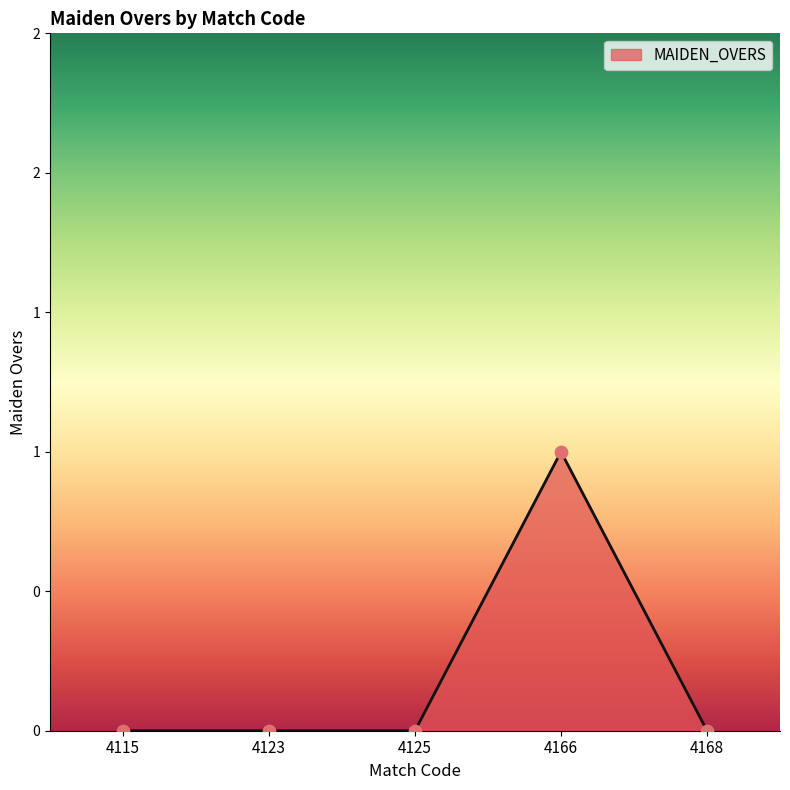

Which has a higher value, 4166 or 4123?

4166